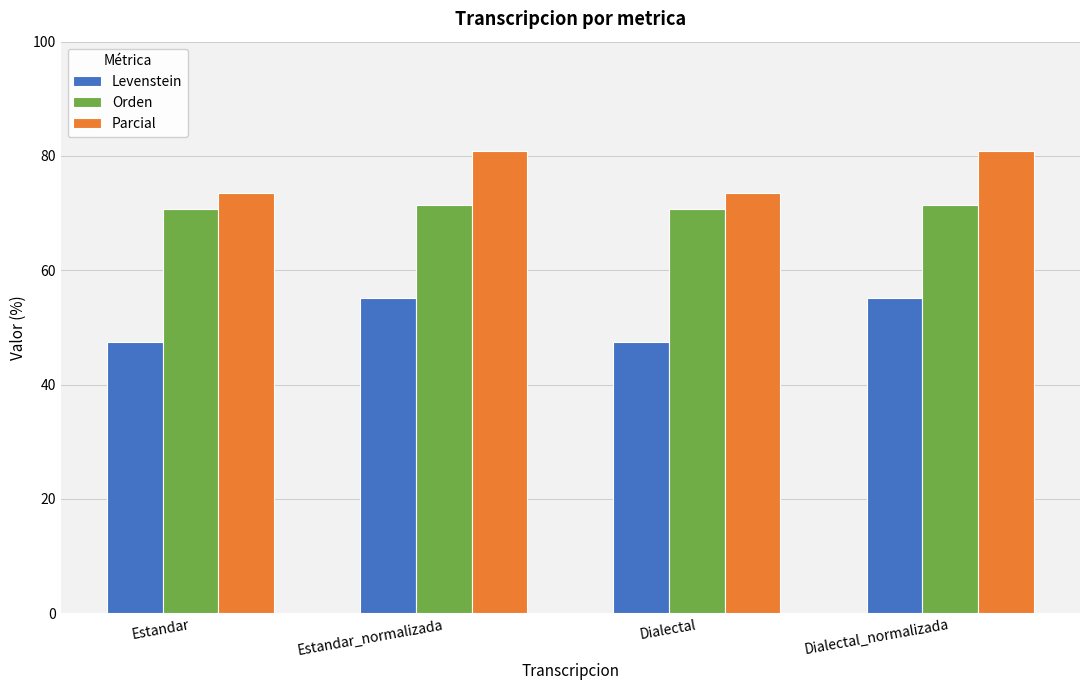

What is the maximum value for Orden?

71.4